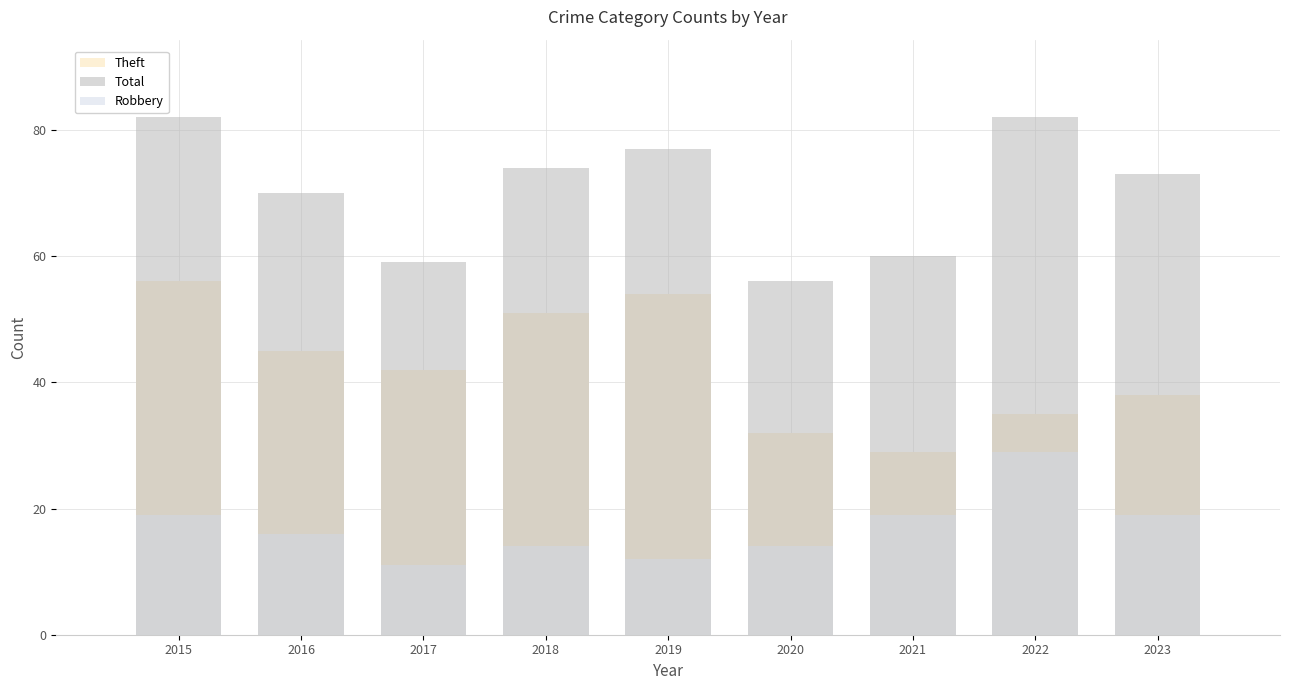

Rank the categories by Total value from lowest to highest.

2020, 2017, 2021, 2016, 2023, 2018, 2019, 2015, 2022